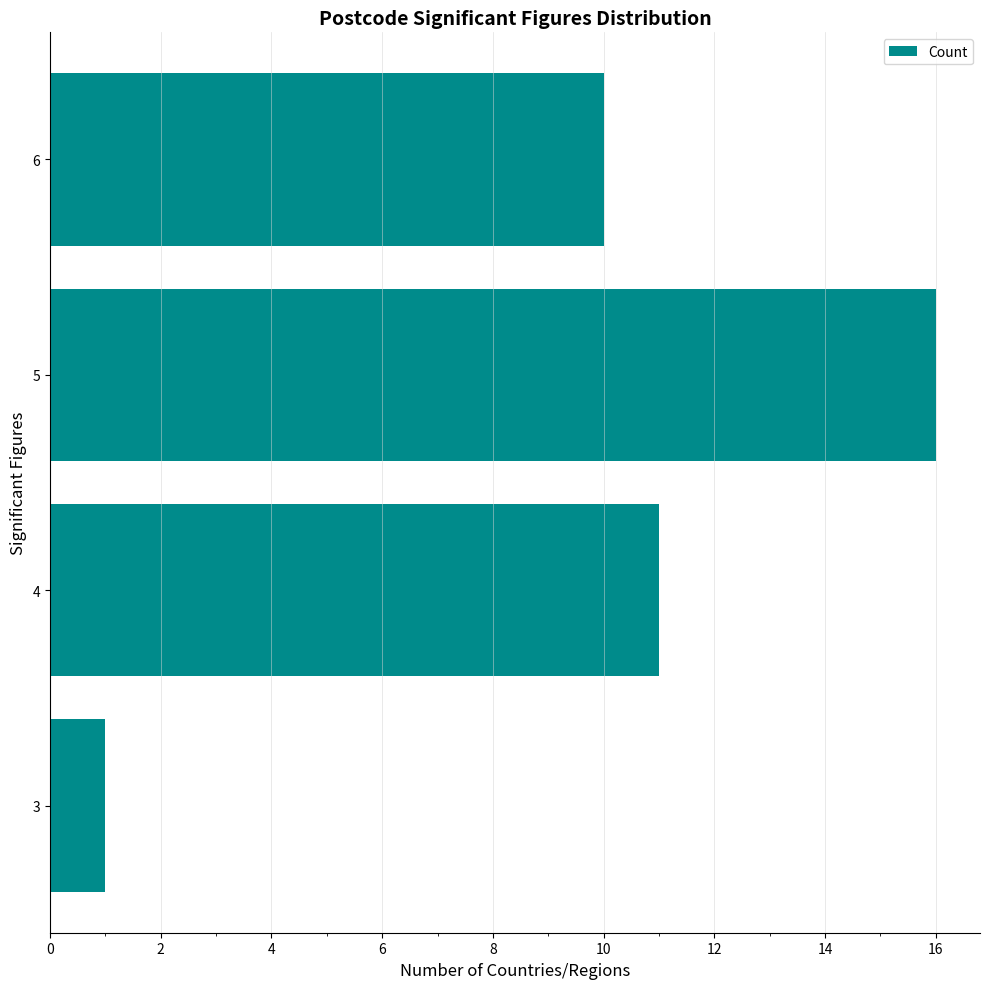

Reading bottom to top, transcribe all the data shown in this chart.

3=1	4=11	5=16	6=10